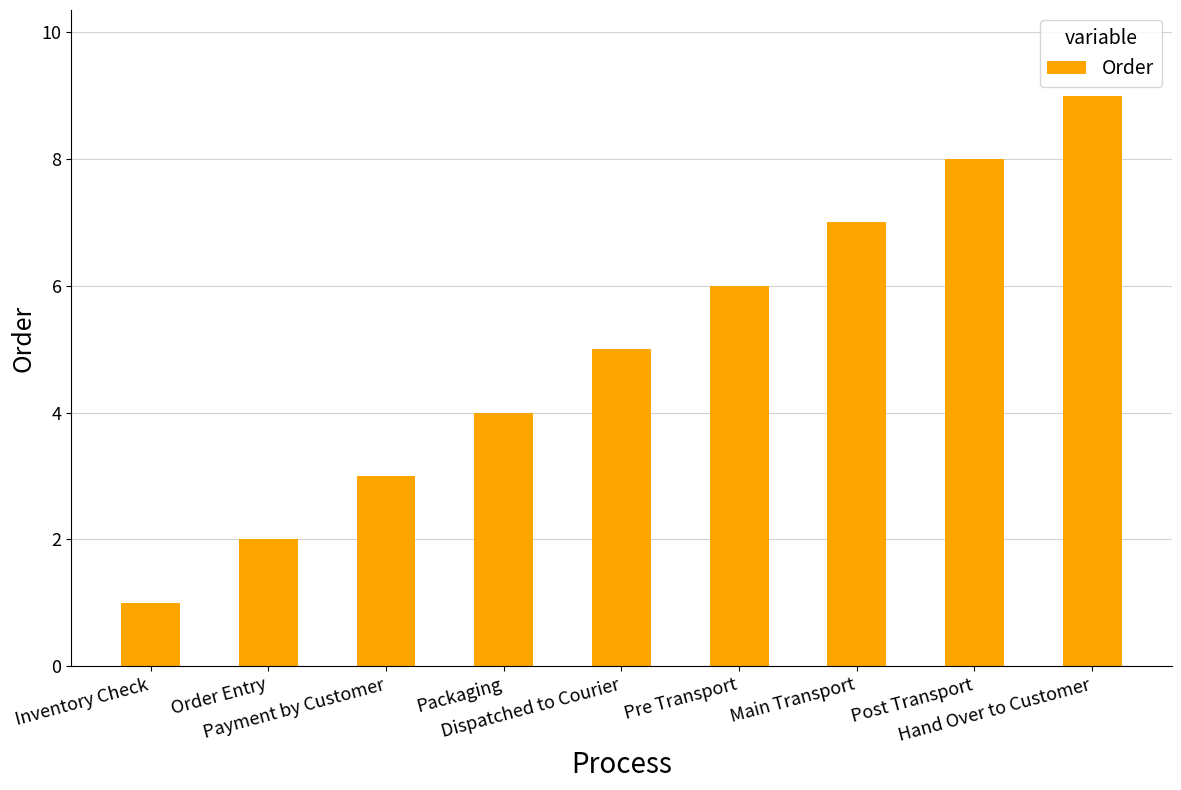

What is the maximum value shown in the chart?

9